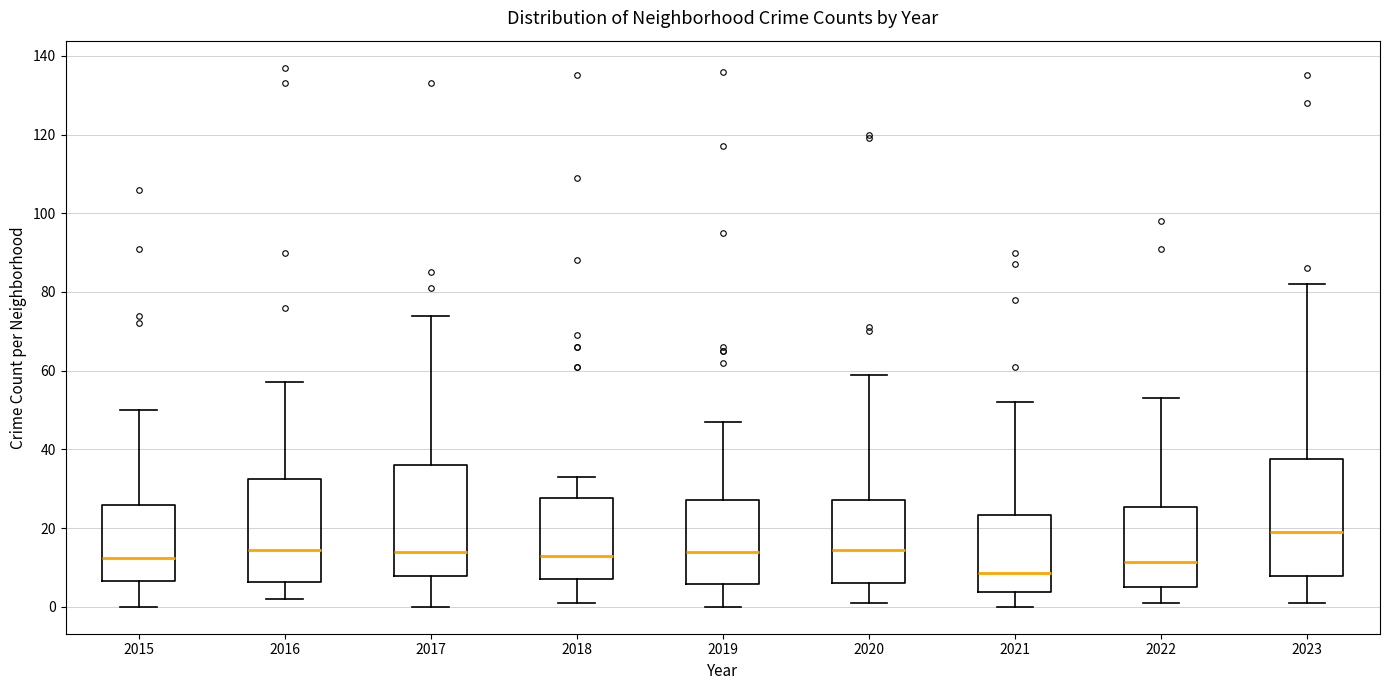

Reading left to right, read every box against the y-axis: the position of its median line, the range the box covers, and the ends of its whiskers. The values are not printed on the chart, so give them approximately, as read against the axis.

2015: median 12, box 6 to 26, whiskers 0 to 50
2016: median 14, box 6 to 32, whiskers 2 to 58
2017: median 14, box 8 to 36, whiskers 0 to 74
2018: median 14, box 8 to 28, whiskers 2 to 34
2019: median 14, box 6 to 28, whiskers 0 to 48
2020: median 14, box 6 to 28, whiskers 2 to 60
2021: median 8, box 4 to 24, whiskers 0 to 52
2022: median 12, box 6 to 26, whiskers 2 to 54
2023: median 20, box 8 to 38, whiskers 2 to 82